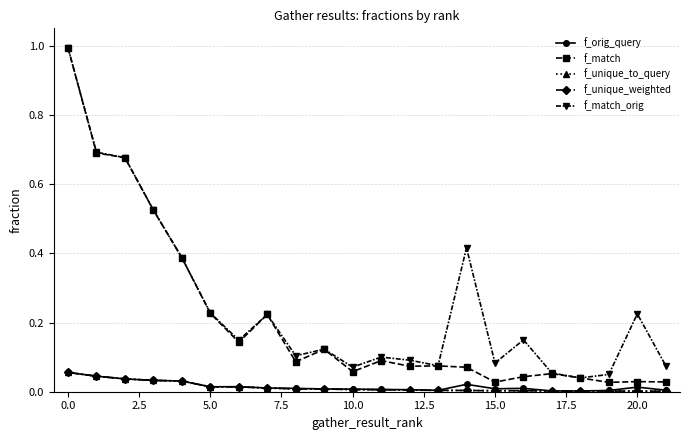

True or false: f_orig_query and f_match intersect in this chart.

False